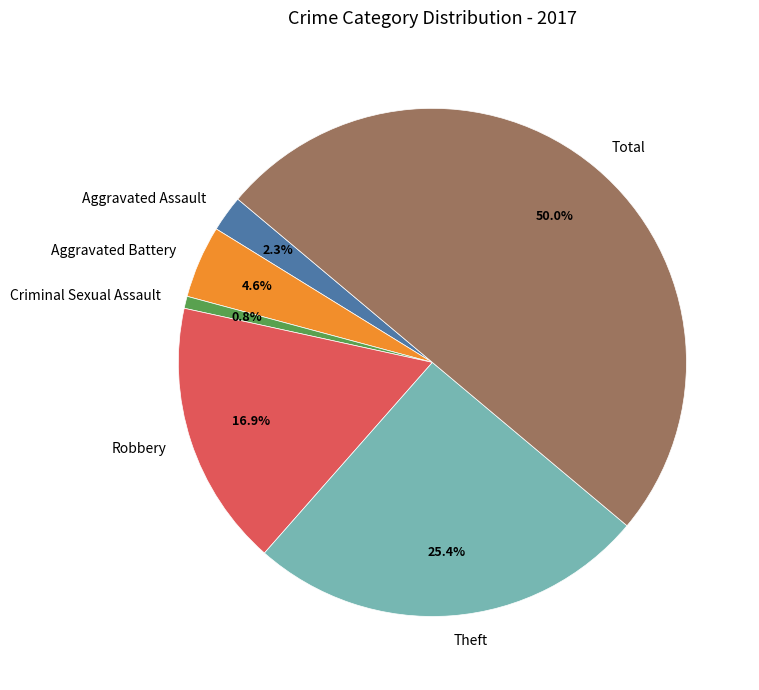

Which has a higher value, Criminal Sexual Assault or Aggravated Assault?

Aggravated Assault